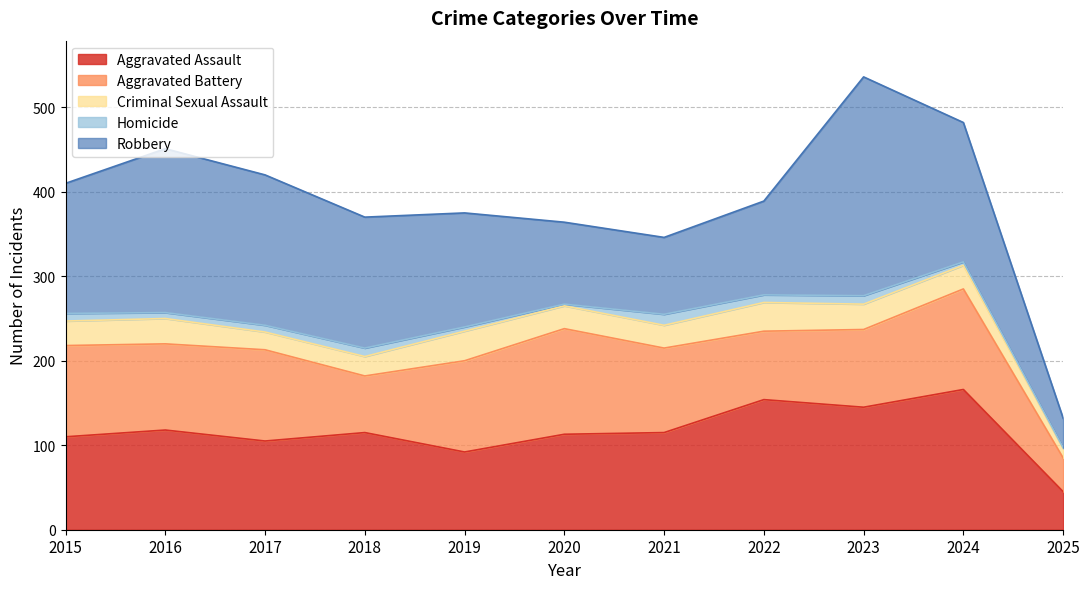

The value of Homicide at 2023 is 15. True or false?

False